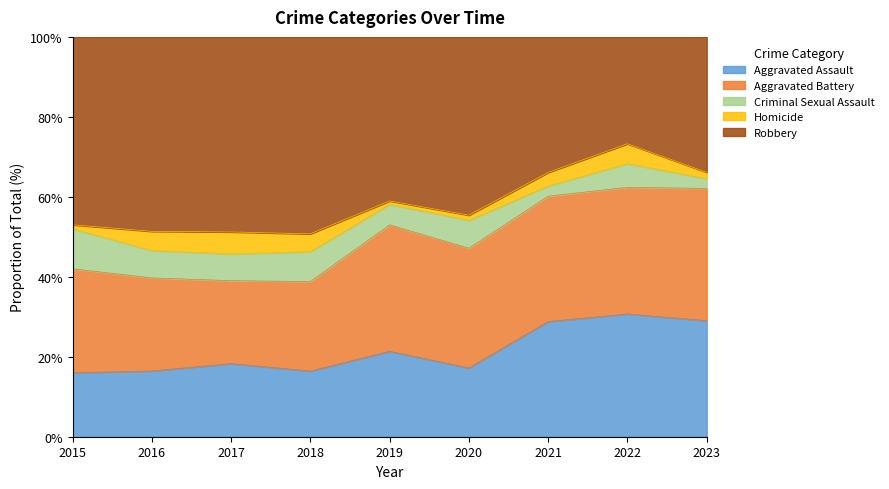

How many lines are shown in the chart?

5